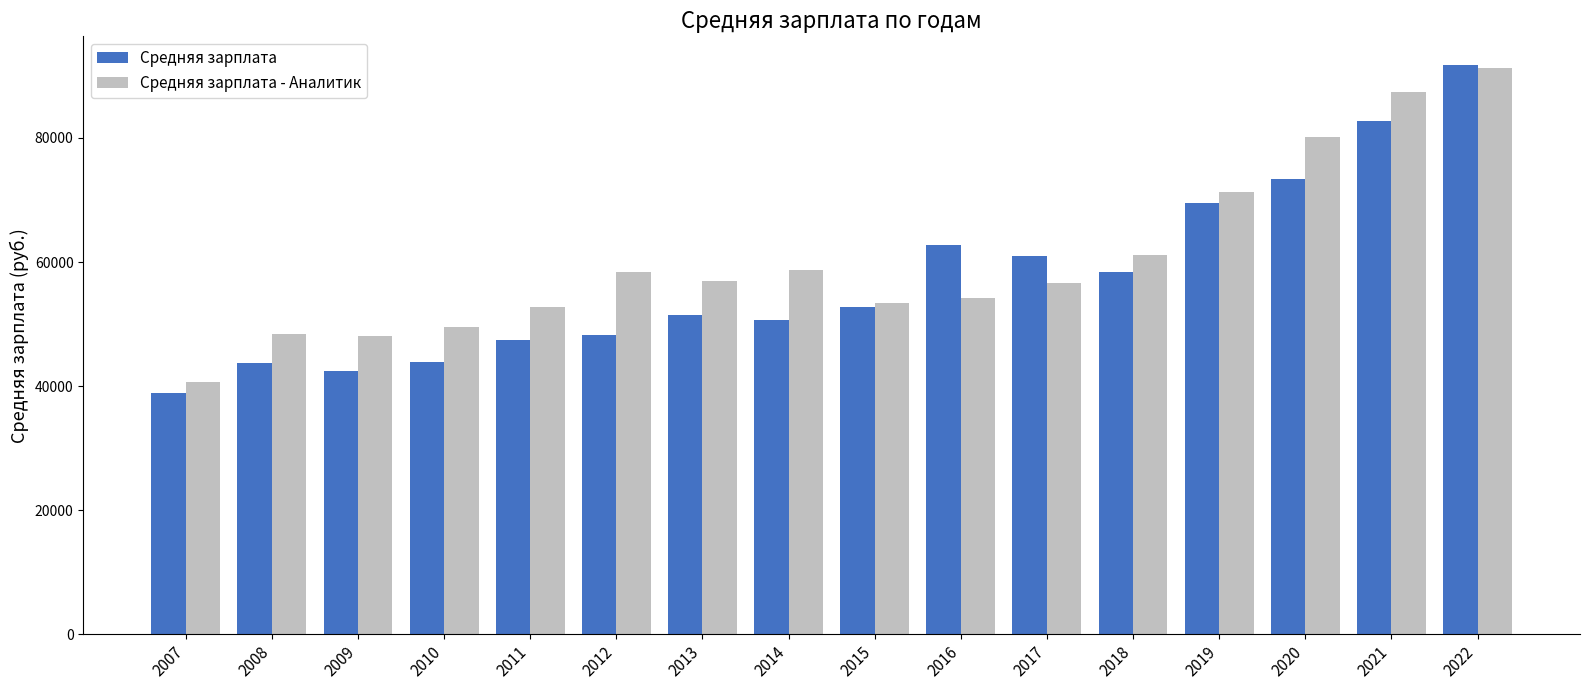

At which category is the sum across all series the highest?

2022